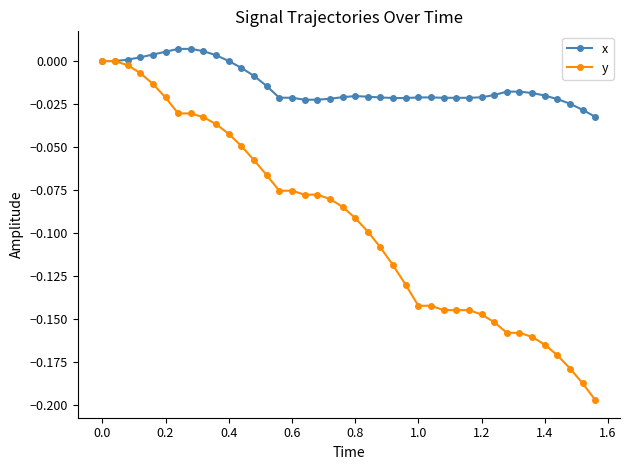

List the series in order of their overall mean, lowest first.

y, x